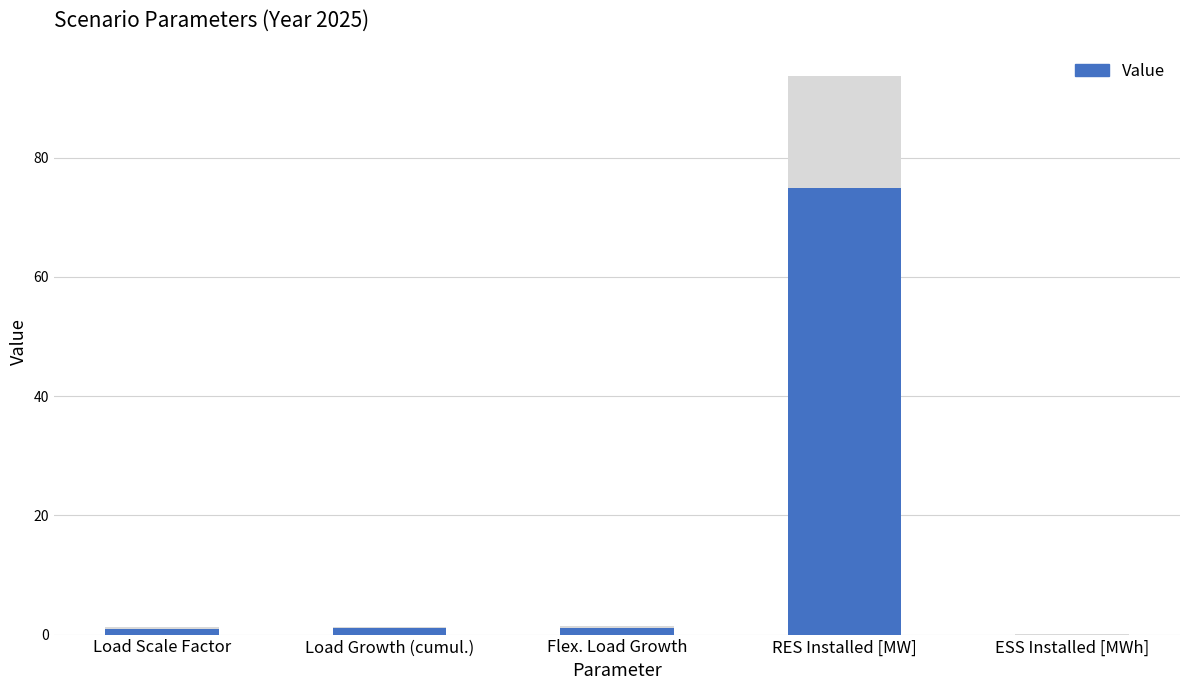

Where does the data first go above 1?

Load Growth (cumul.)